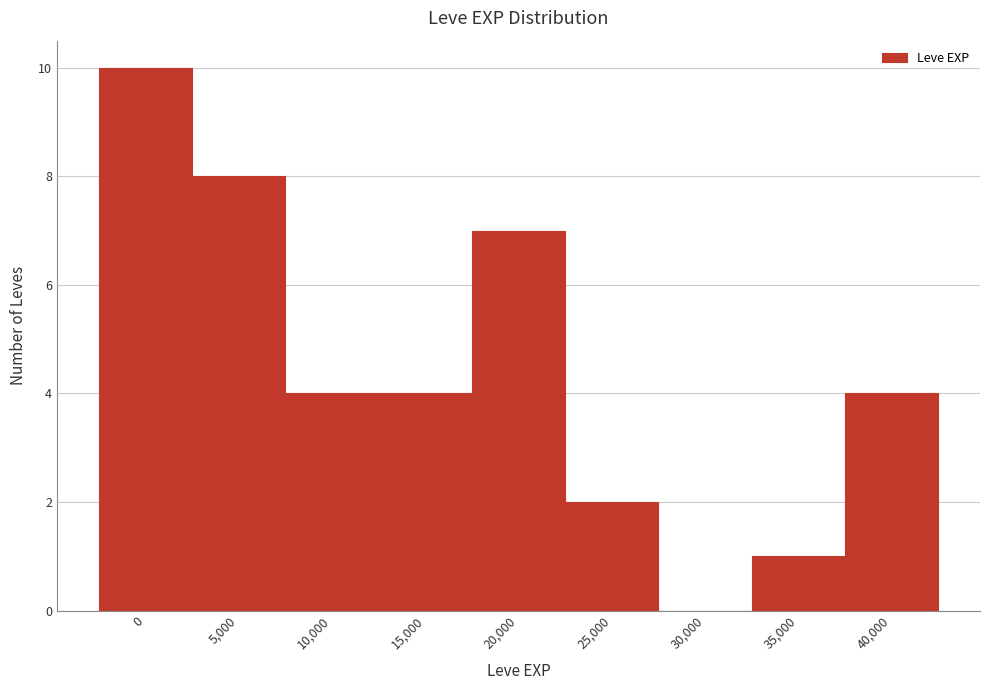

Reading left to right, extract all data points from this chart.

0=10	5,000=8	10,000=4	15,000=4	20,000=7	25,000=2	30,000=0	35,000=1	40,000=4